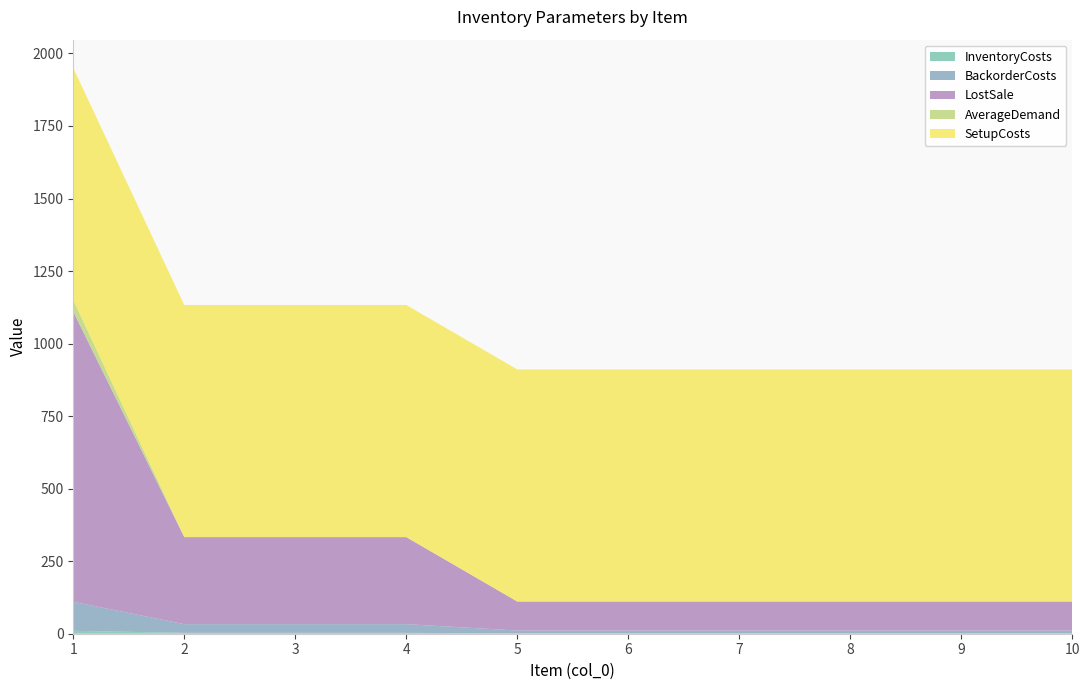

Reading left to right, transcribe all the data shown in this chart.

InventoryCosts: 10	3	3	3	1	1	1	1	1	1
BackorderCosts: 100	30	30	30	10	10	10	10	10	10
LostSale: 1000	300	300	300	100	100	100	100	100	100
AverageDemand: 40	0	0	0	0	0	0	0	0	0
SetupCosts: 800	800	800	800	800	800	800	800	800	800